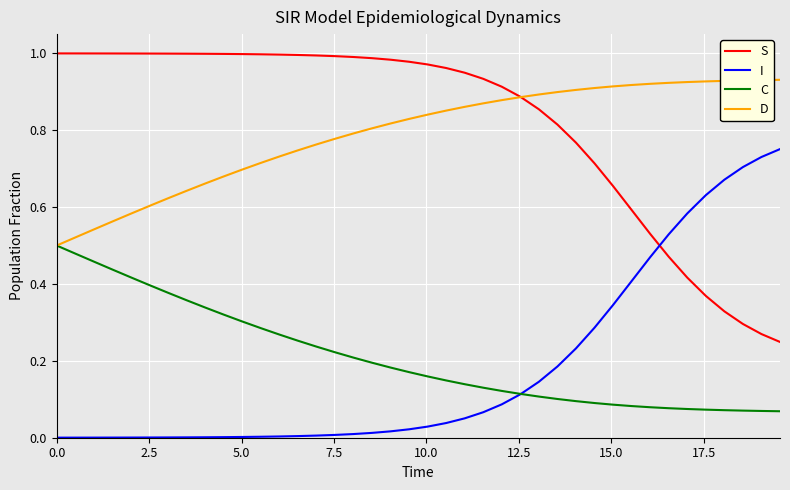

What are all the series names shown in the legend?

S, I, C, D